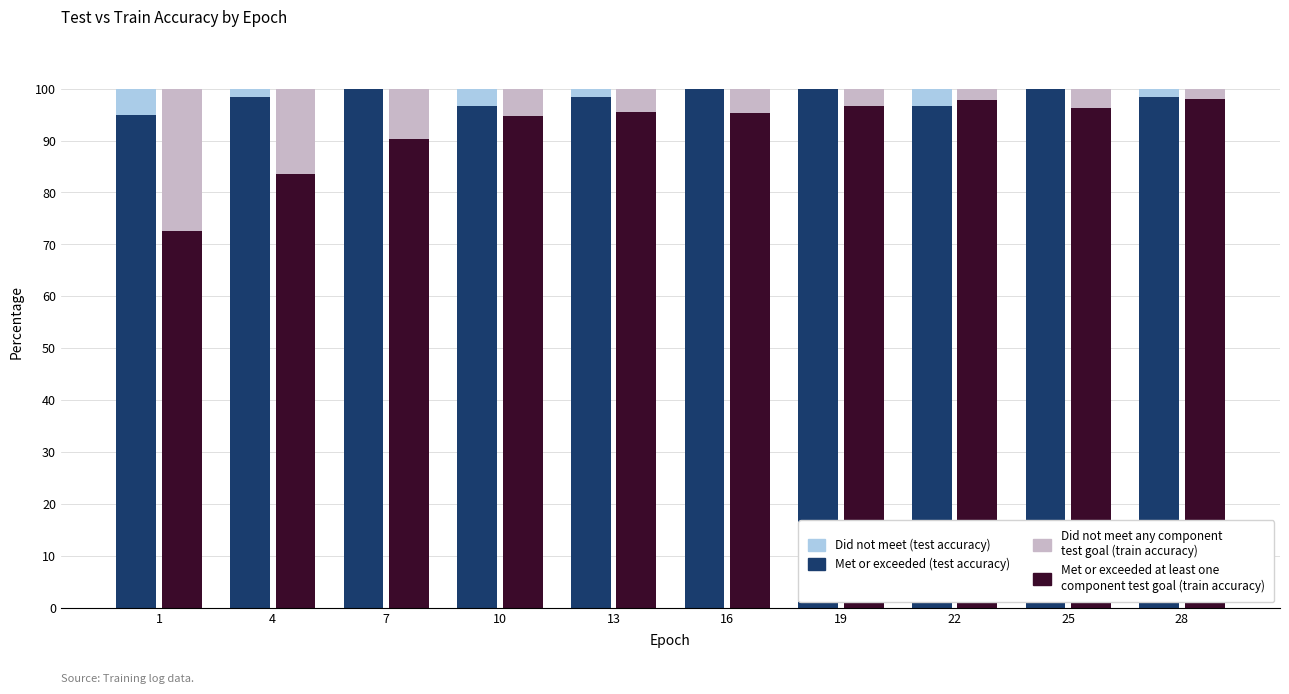

List the series in order of their peak value, lowest first.

Did not meet (test), Did not meet any component
test goal, Met or exceeded at least one
component test goal, Met or exceeded (test)